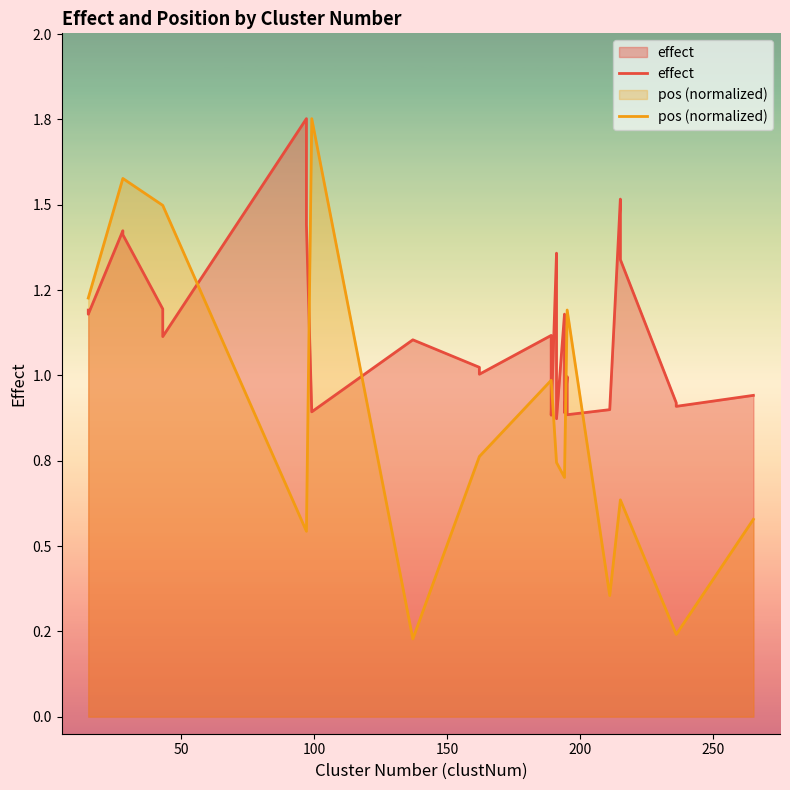

How many lines are shown in the chart?

2